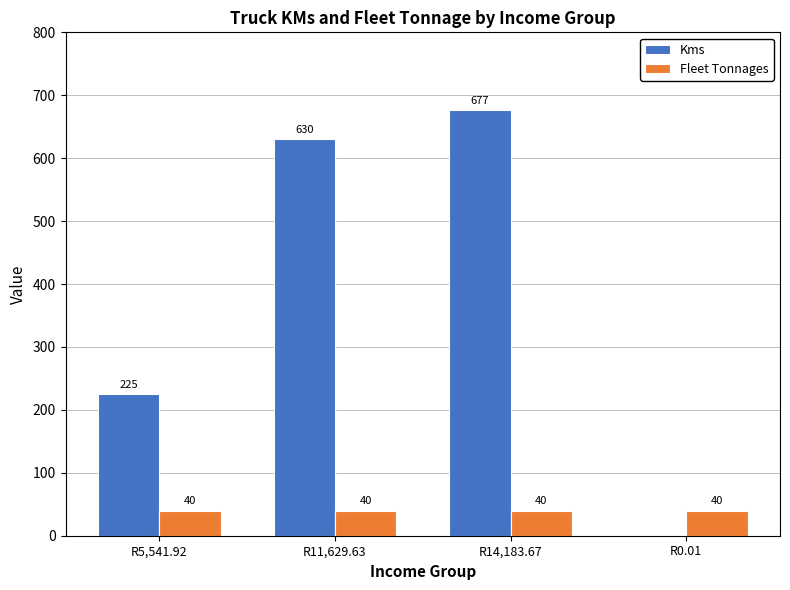

How many positive values does the Kms series have?

3